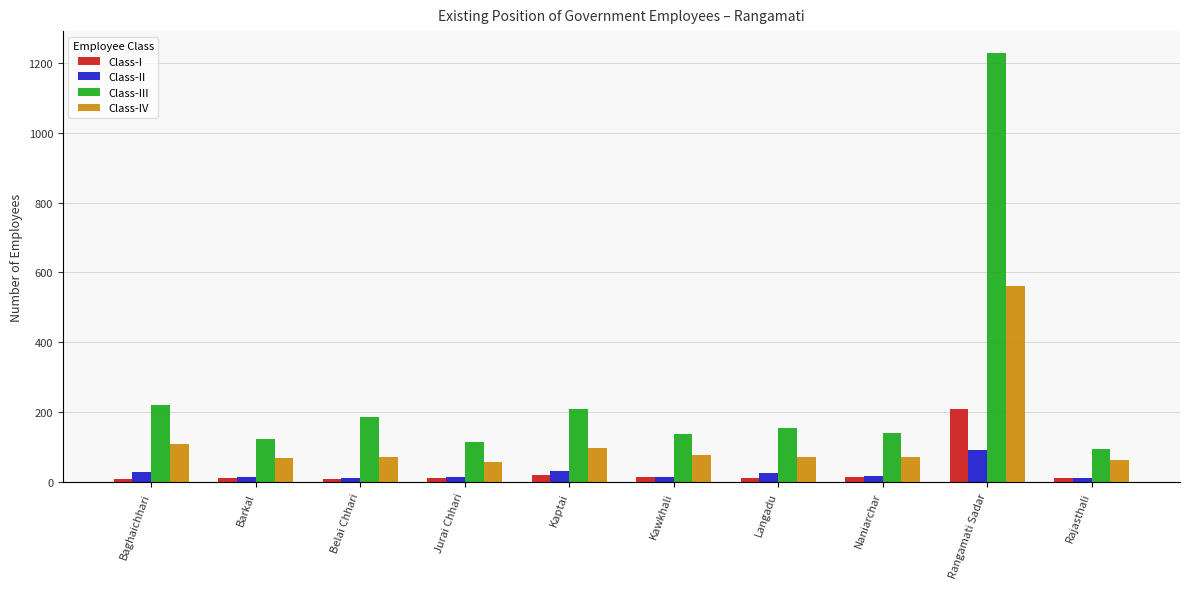

What is the sum of the Class-IV values at Kawkhali and Baghaichhari?

186